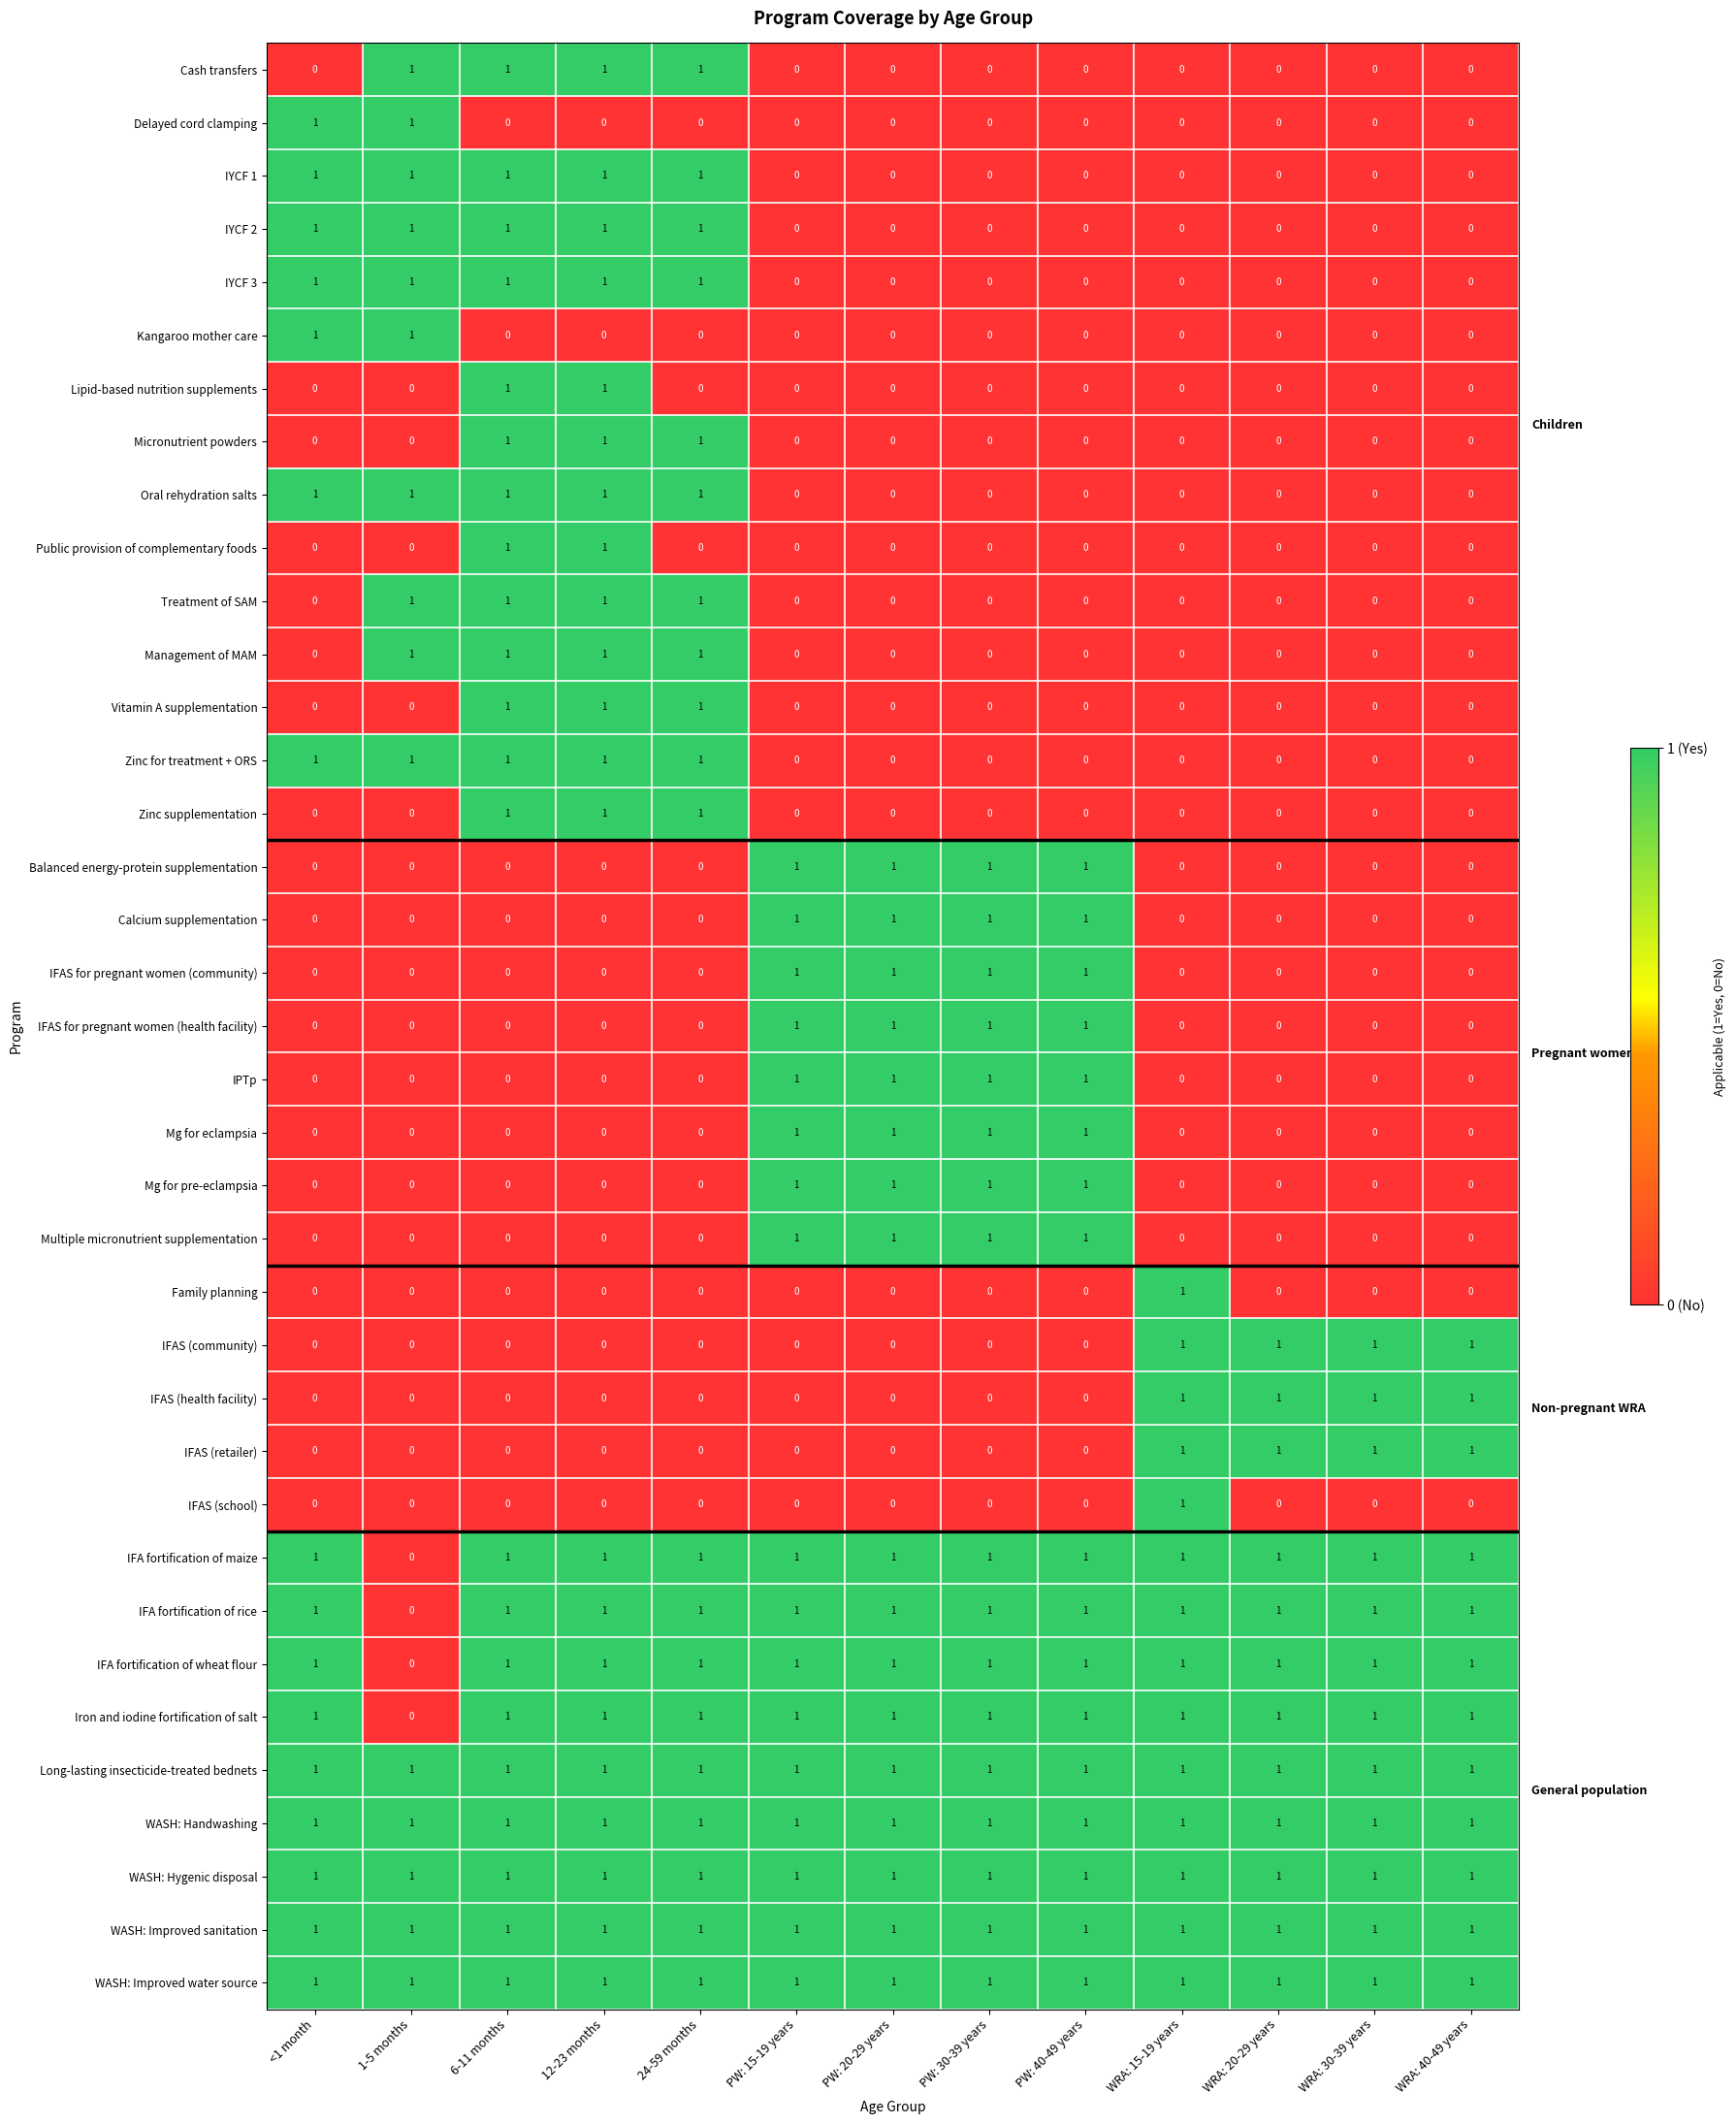

The IFAS for pregnant women (community) series shows 0 at WRA: 40-49 years. True or false?

True